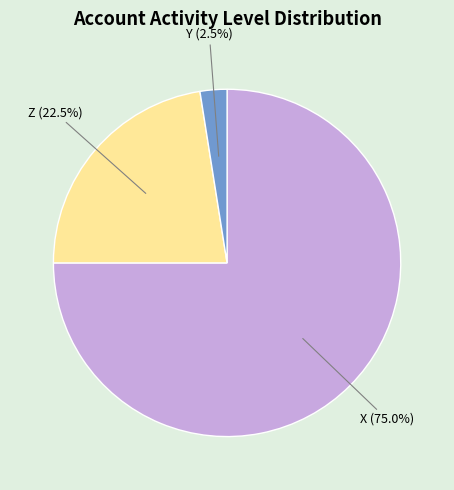

Rank the categories by value from highest to lowest.

X, Z, Y